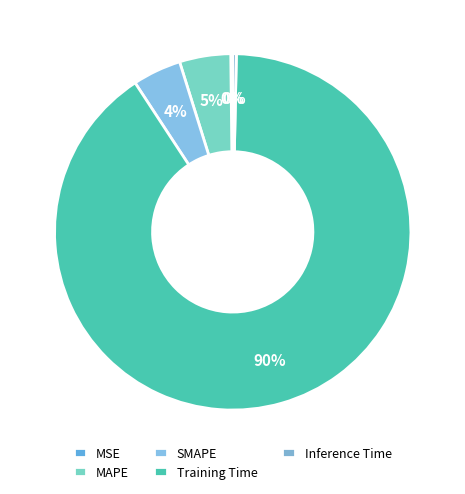

Count the number of slices in the pie.

5